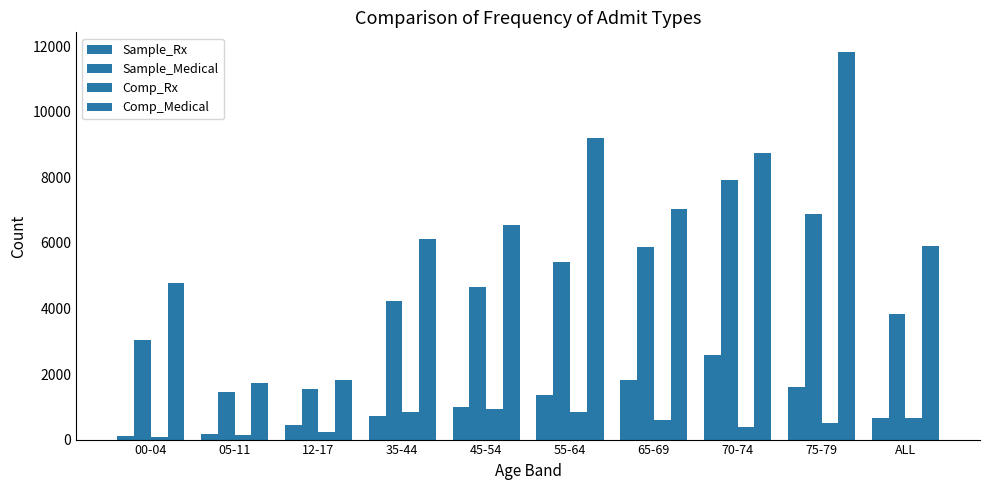

Does the chart contain any negative values?

No